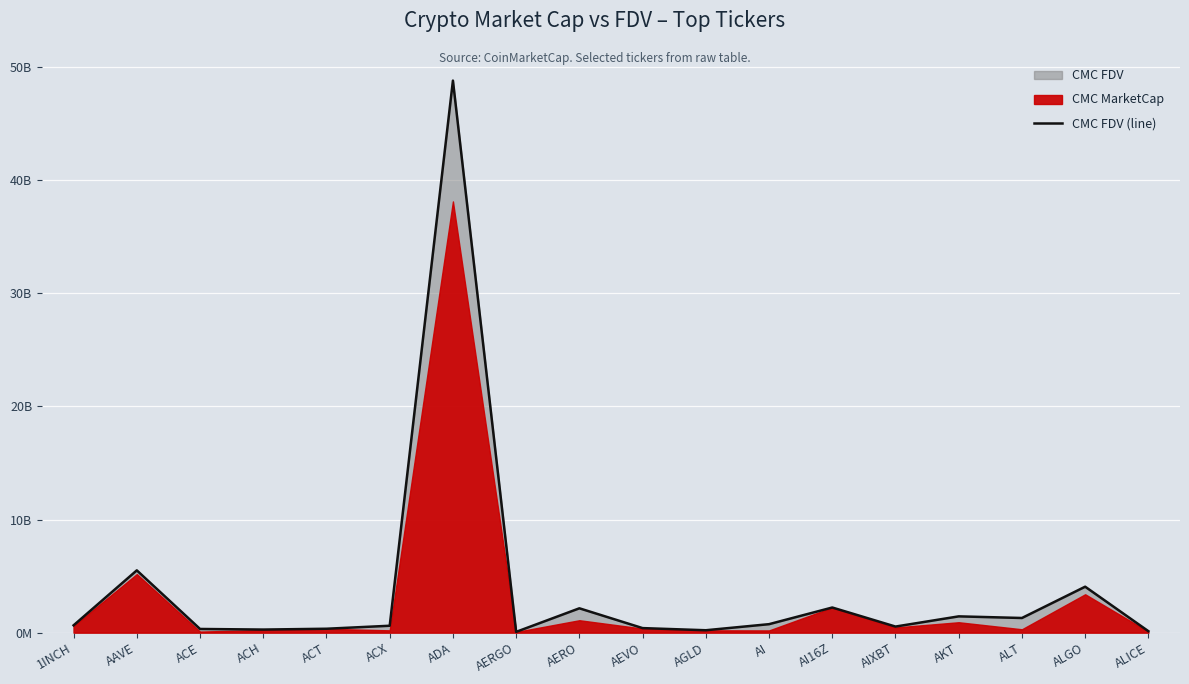

What is the value of the 12th point from the left?

749478254